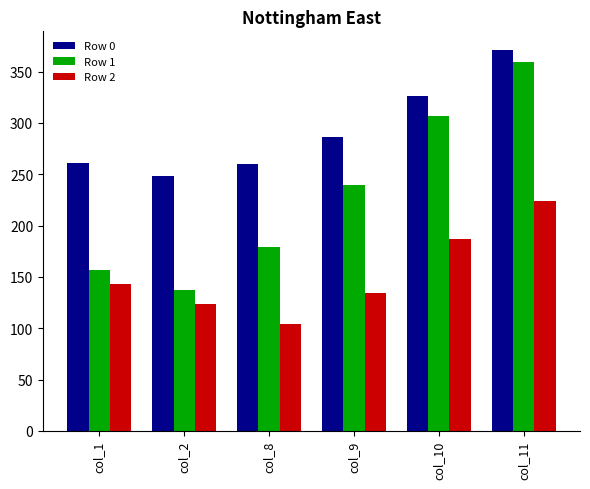

What value does the Row 1 series have at col_8?

179.2